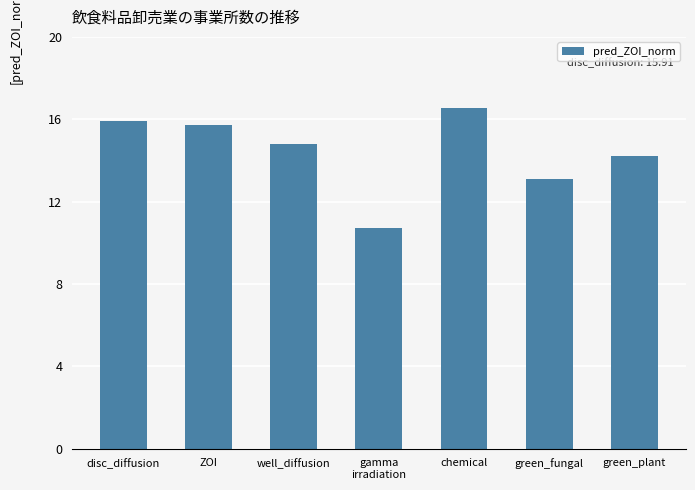

Rank the categories by value from highest to lowest.

chemical, disc_diffusion, ZOI, well_diffusion, green_plant, green_fungal, gamma
irradiation